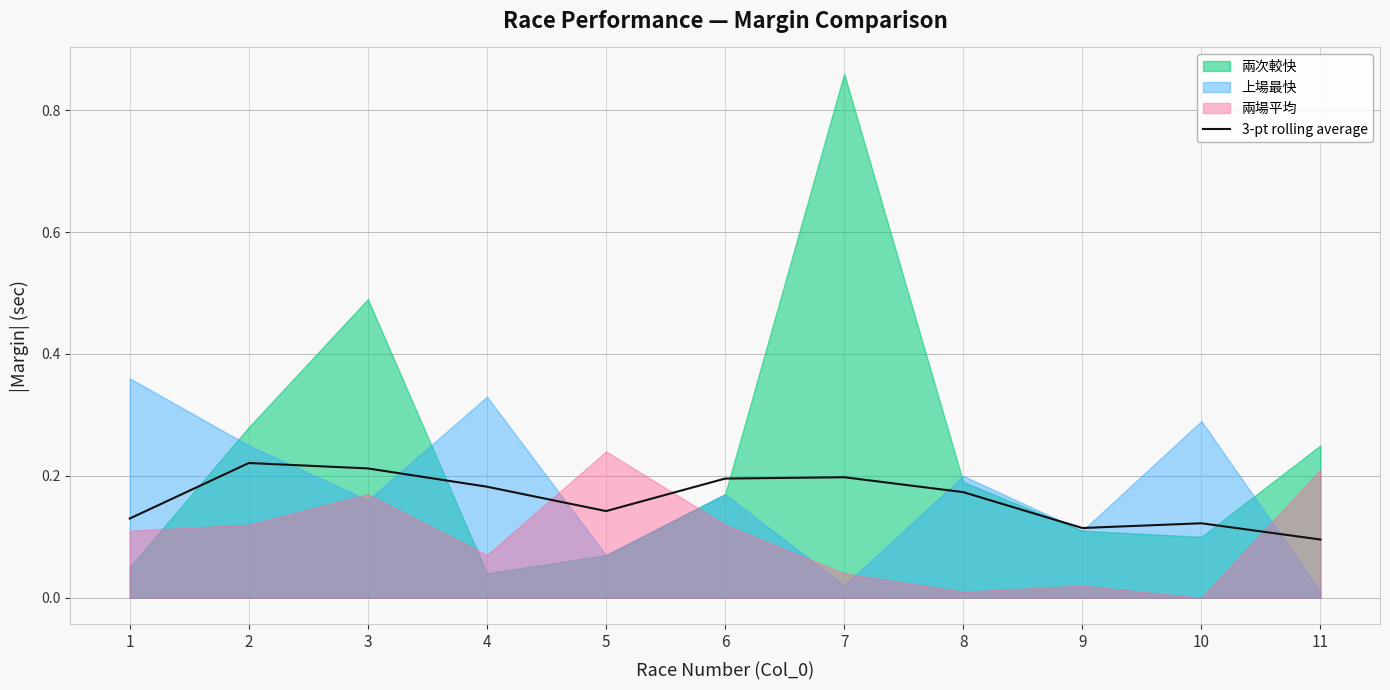

How many lines are shown in the chart?

1